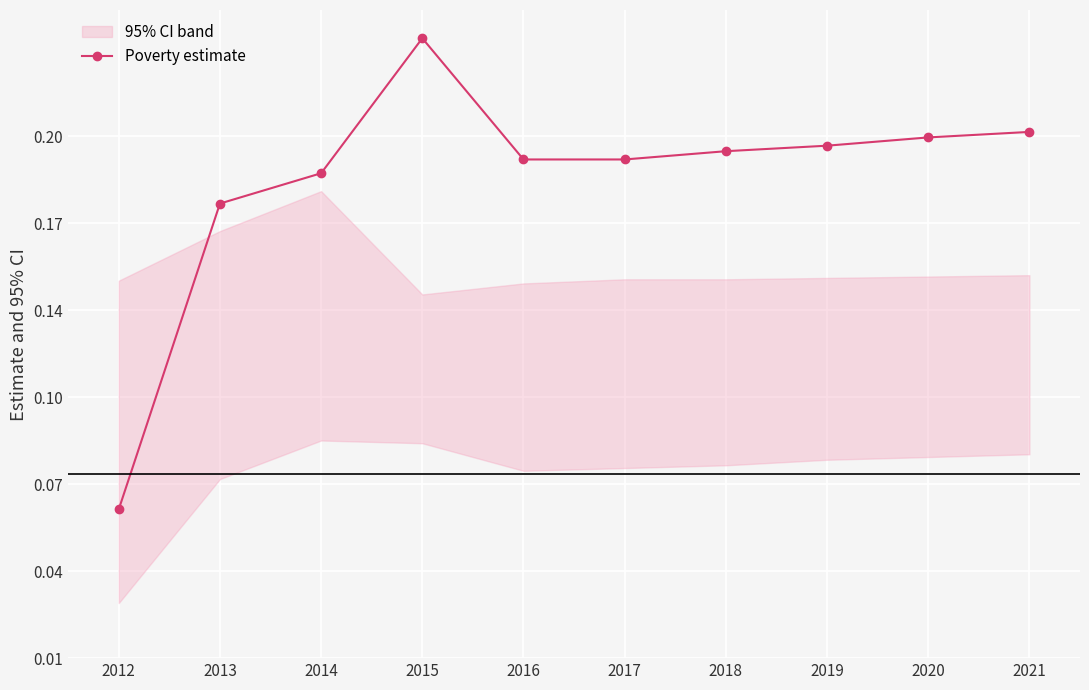

What is the value of the 4th point from the left?

0.2